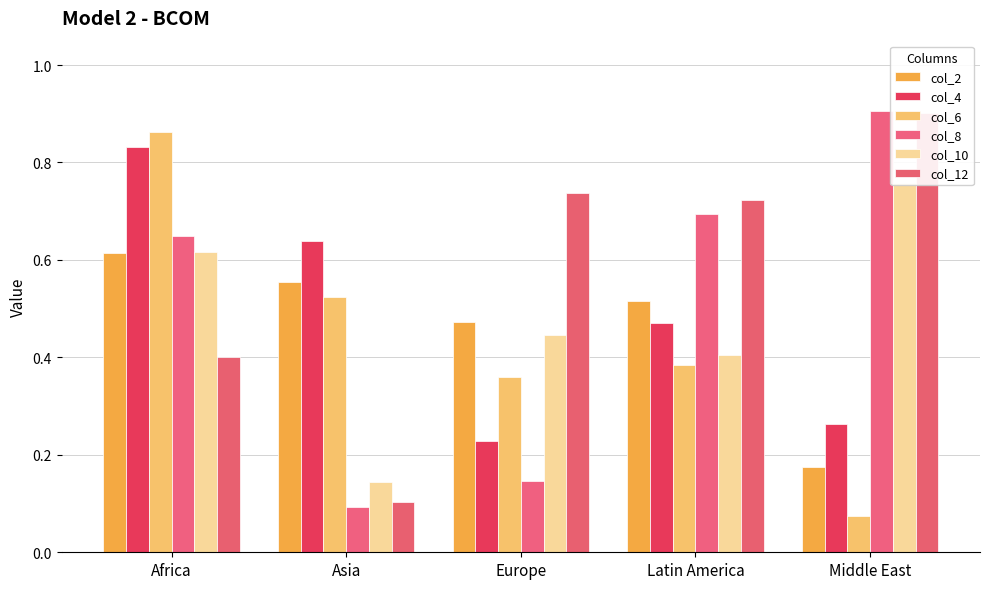

At which label is col_8 closest to 0?

Asia